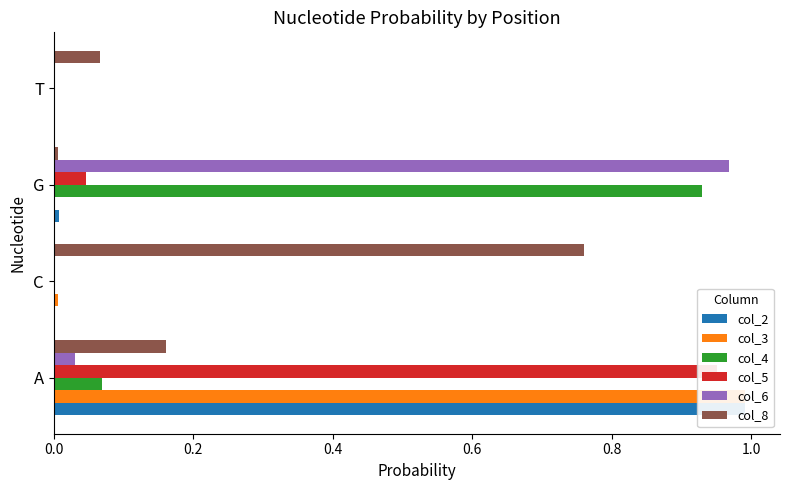

List the series in order of their peak value, lowest first.

col_8, col_4, col_5, col_6, col_3, col_2